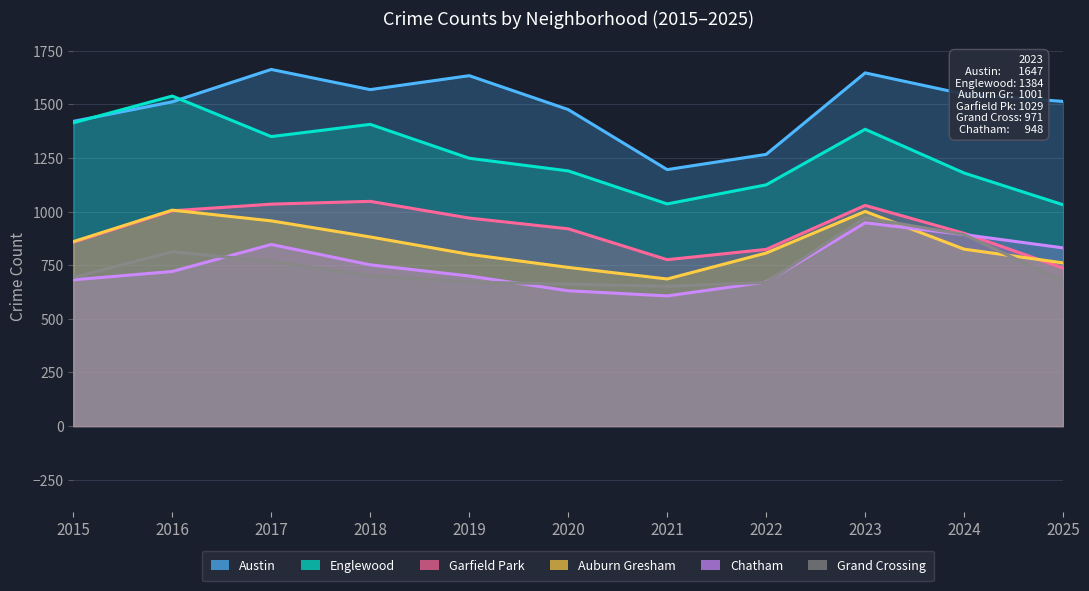

Where is Austin nearest to the value 1429?

2015